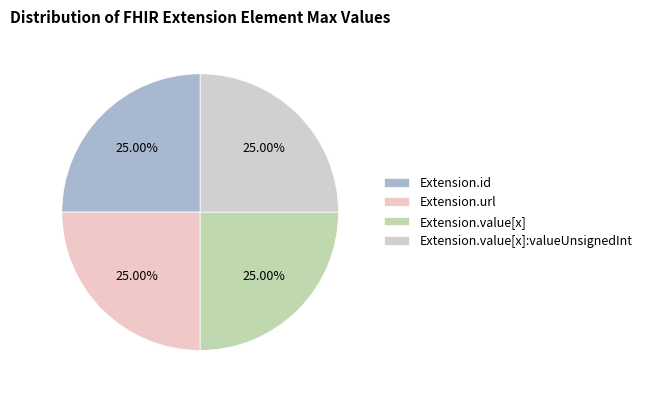

Does Extension.url represent more than half of the total?

No